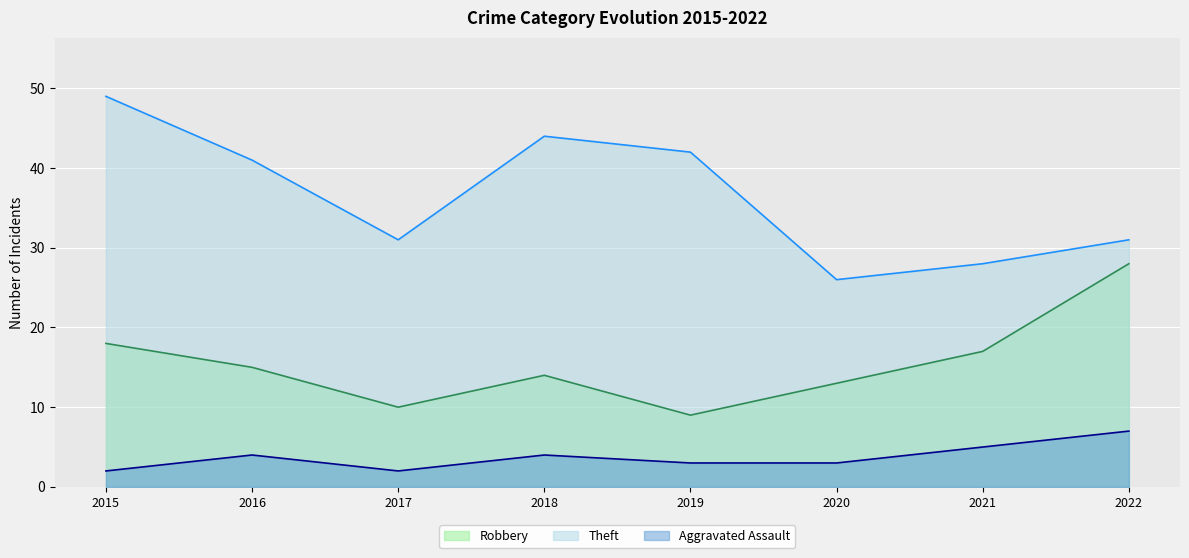

What is the average value of the Aggravated Assault series?

4